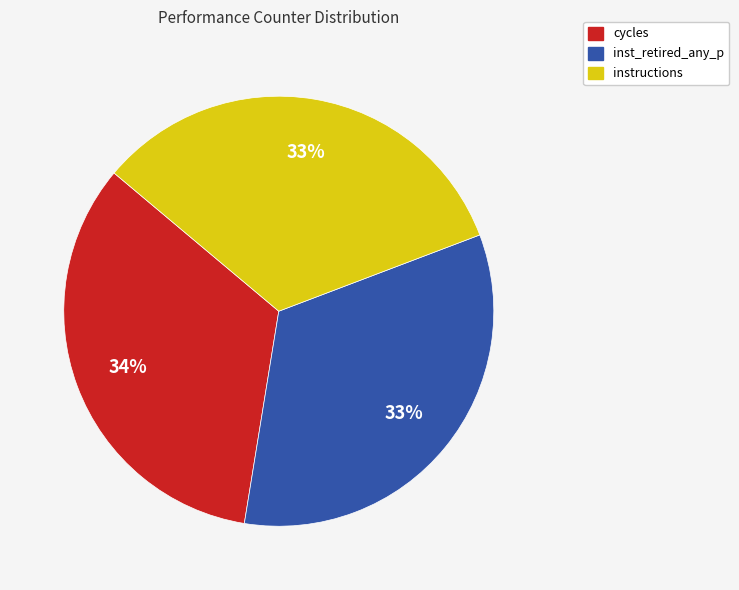

What percentage is the instructions slice, to the nearest percent?

33%